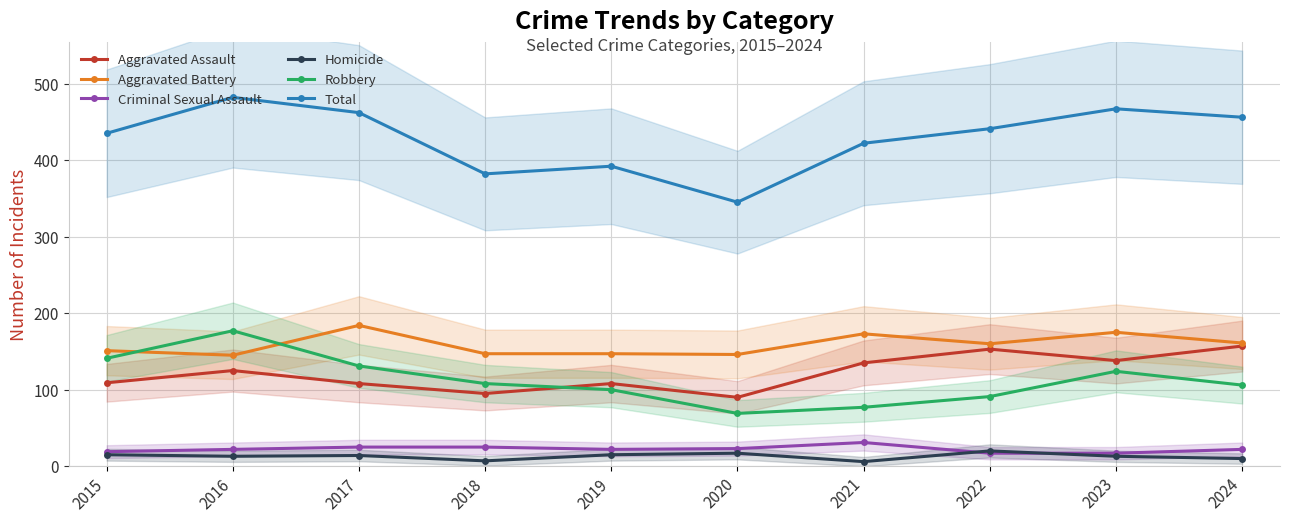

True or false: Total and Aggravated Battery intersect in this chart.

False